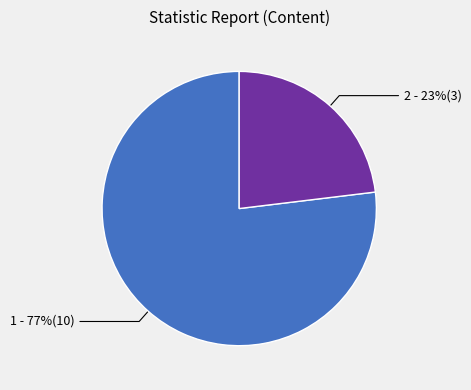

Does any single category account for the majority?

Yes